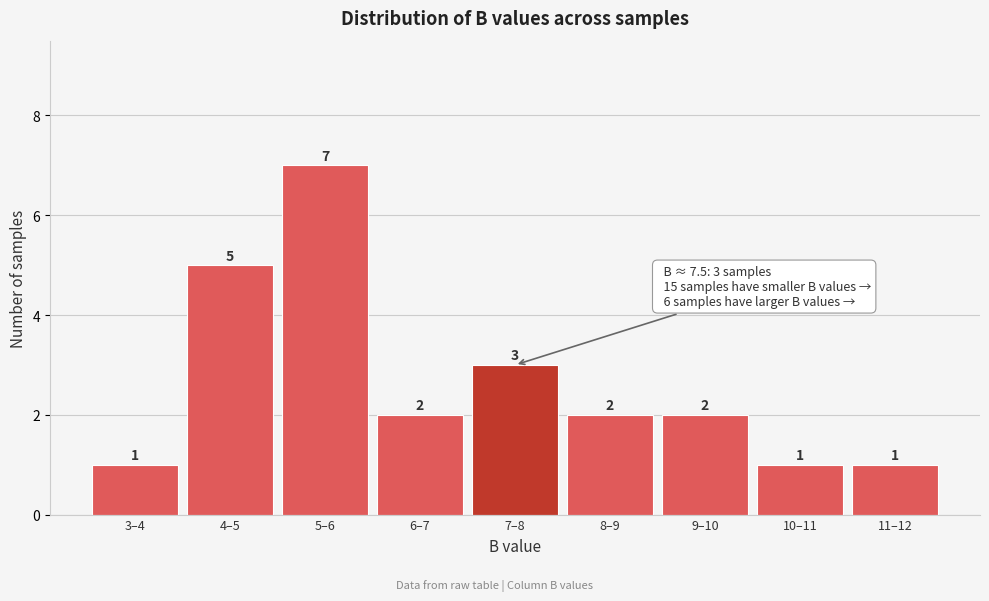

Reading left to right, what are all the values shown in this chart?

1	5	7	2	3	2	2	1	1